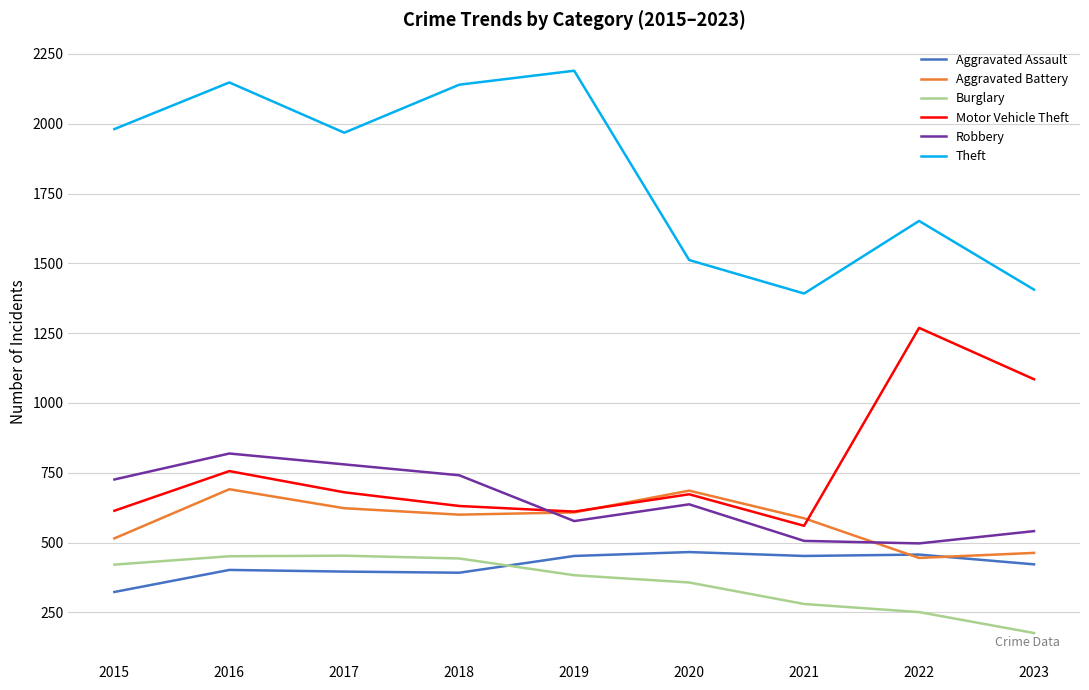

True or false: Burglary and Theft intersect in this chart.

False